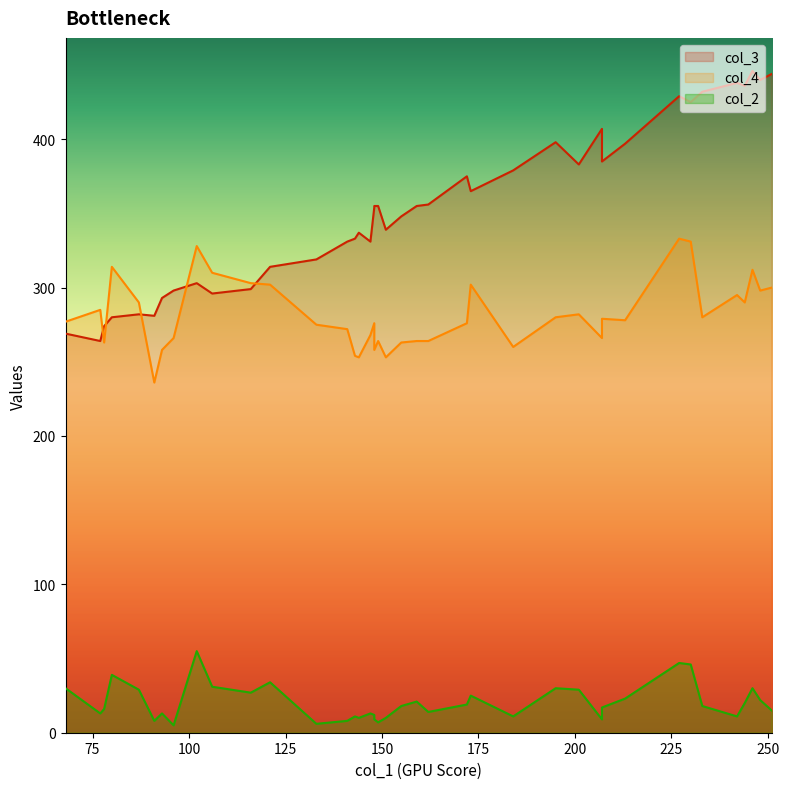

Is the value of col_3 at 68 greater than the value of col_2 at 121?

Yes